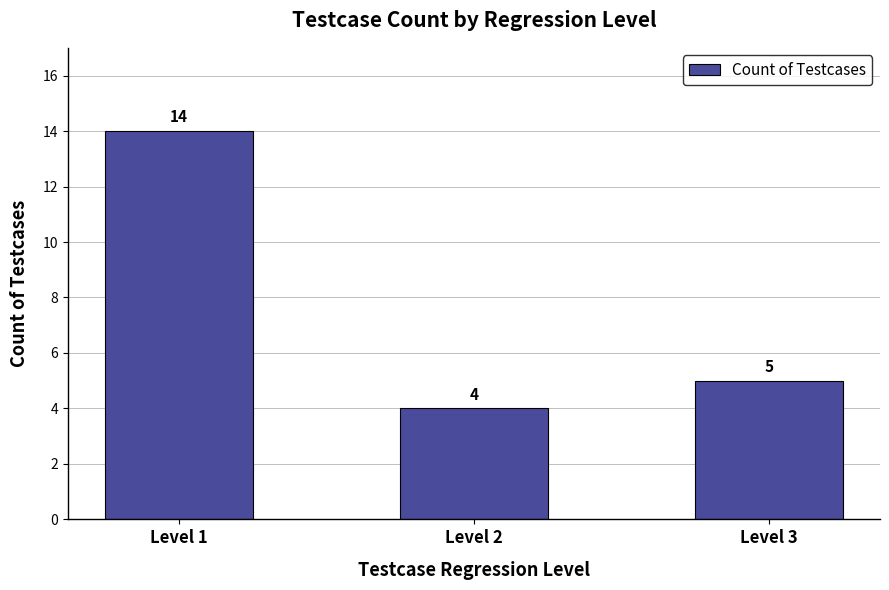

Approximately how many times larger is the value at Level 1 compared to Level 2?

3.5